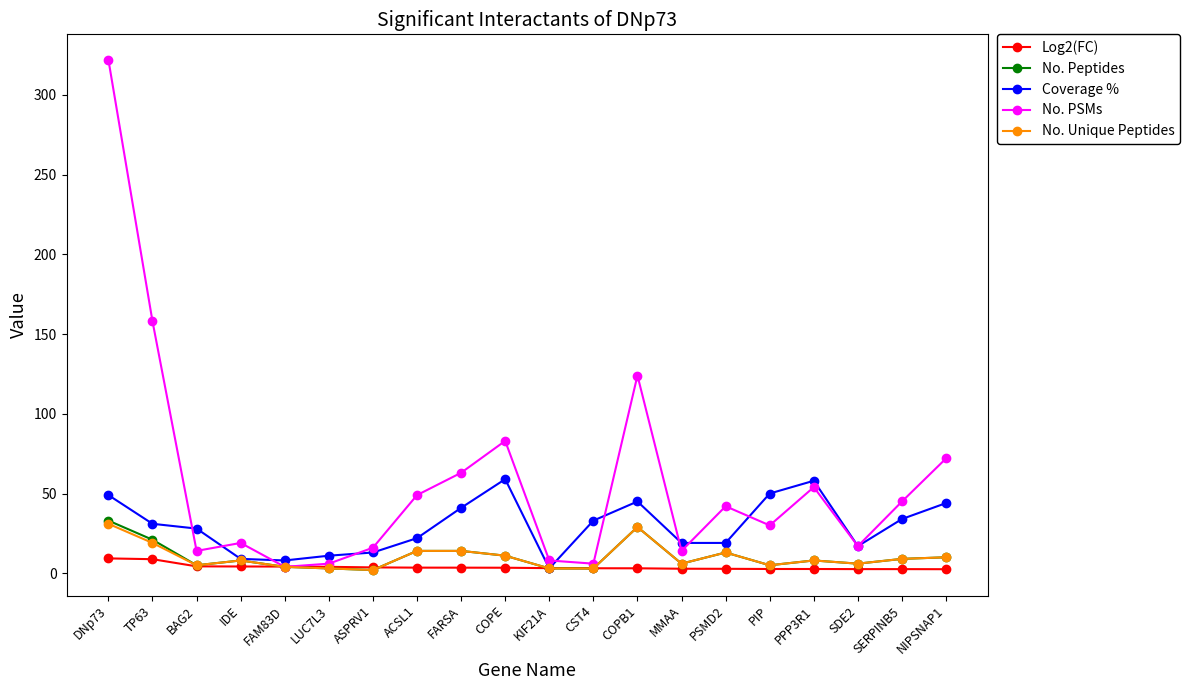

What is the difference between the maximum and minimum values in the Coverage % series?

56.0